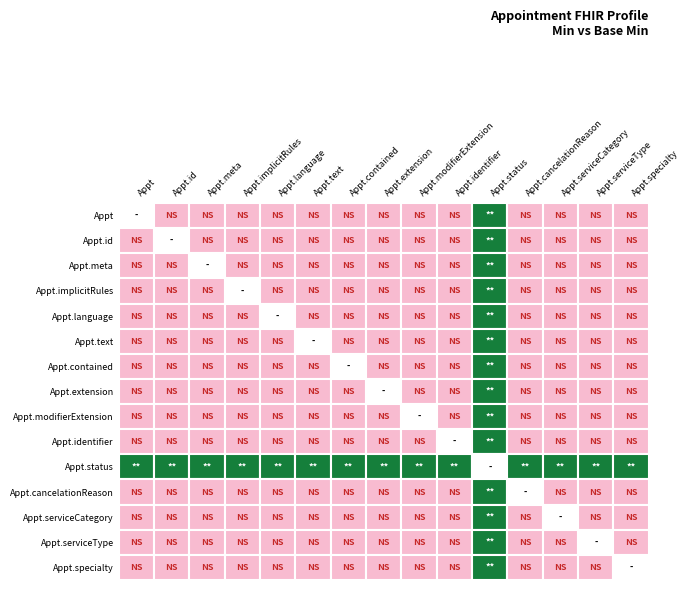

How many positive values does the base_min_values series have?

1